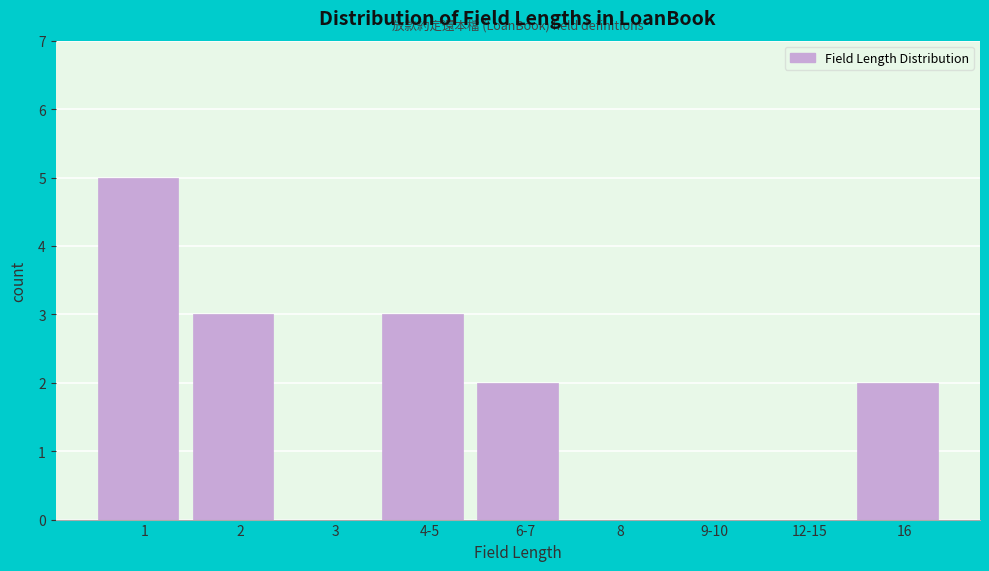

Reading left to right, extract all data points from this chart.

1=5	2=3	3=0	4-5=3	6-7=2	8=0	9-10=0	12-15=0	16=2